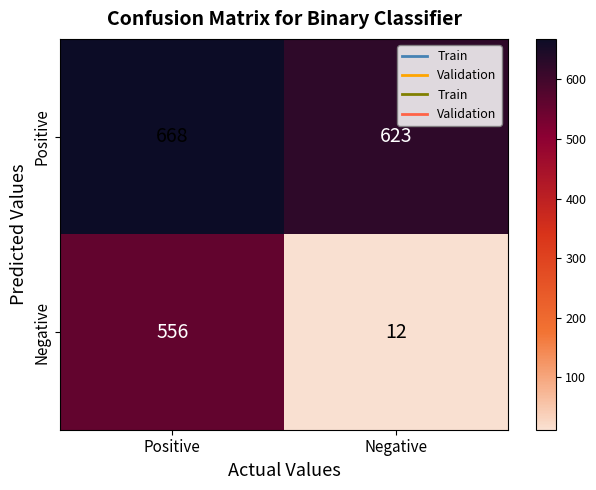

True or false: Negative has a value of 6 at Negative.

False